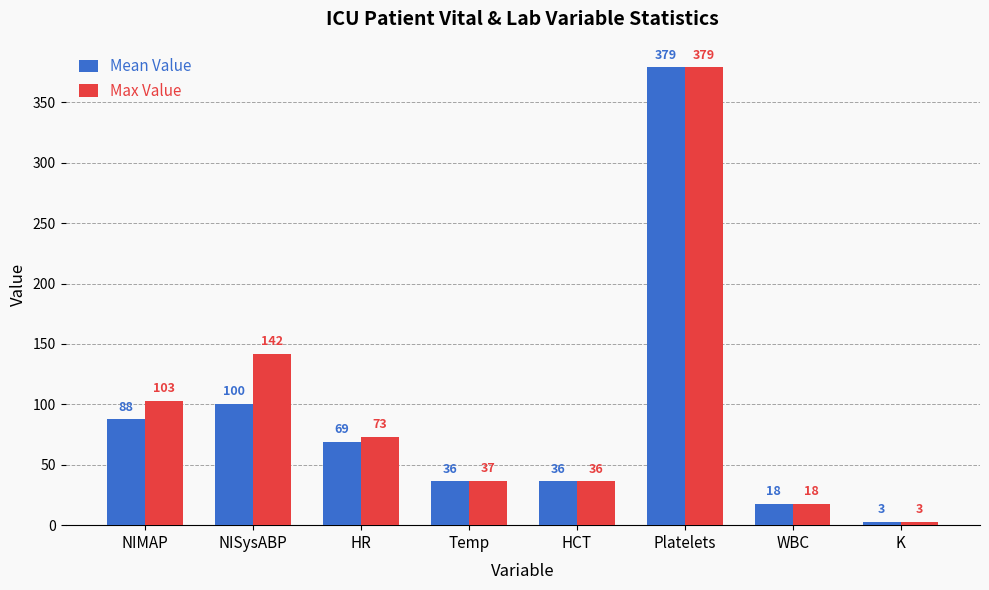

Count the number of categories in the chart.

8